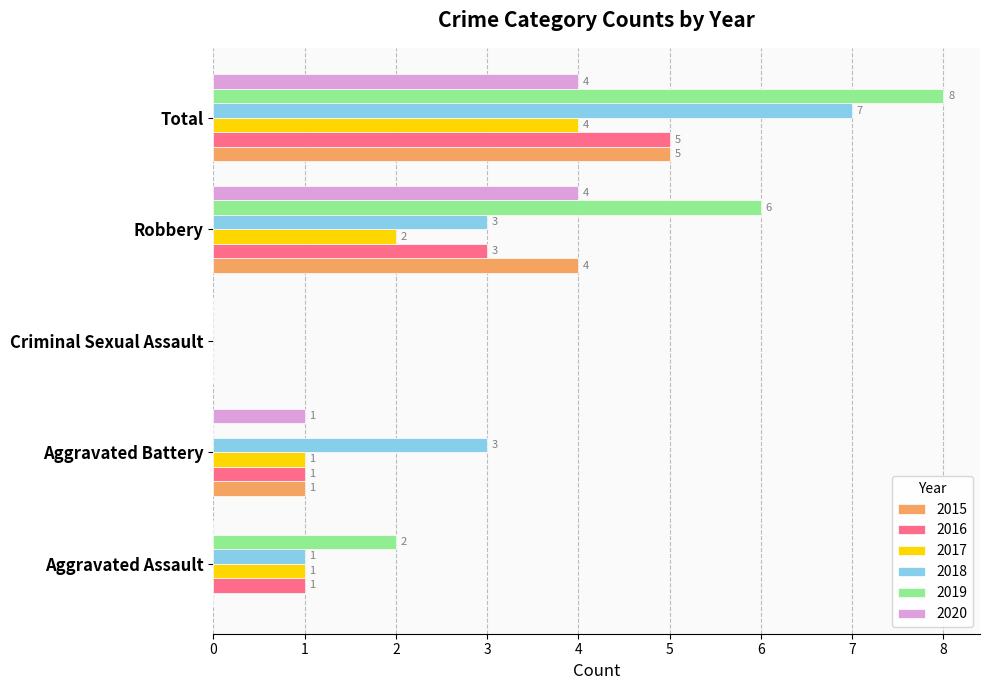

What is the maximum value for 2018?

7